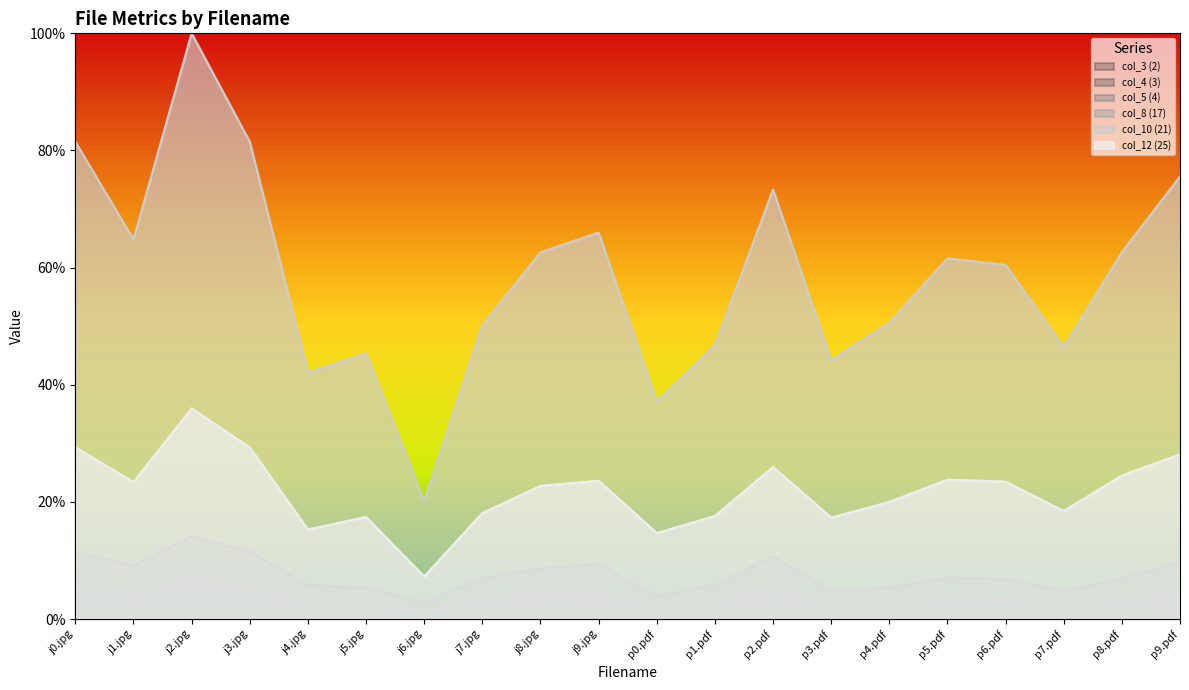

Count the number of categories in the chart.

20